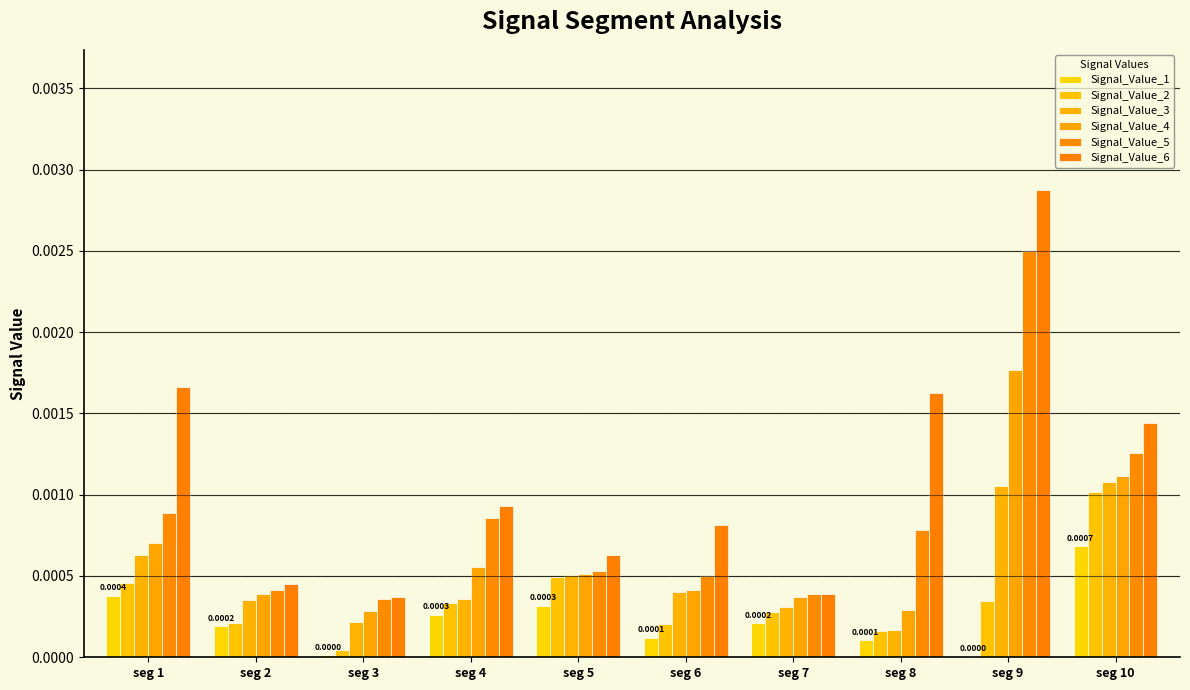

How many series are shown in this chart?

6